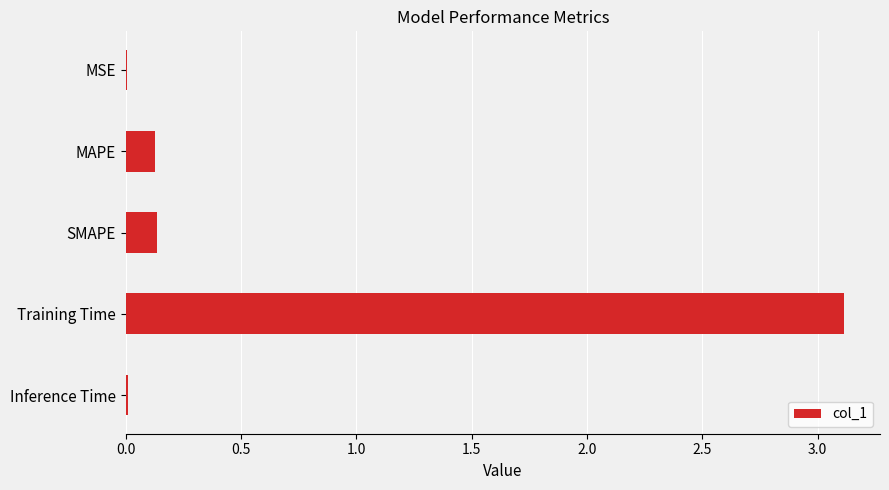

How many distinct data groups are displayed?

1